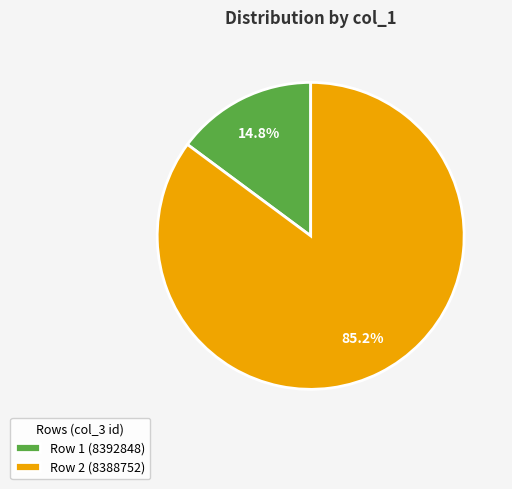

Does Row 1 (8392848) represent more than half of the total?

No